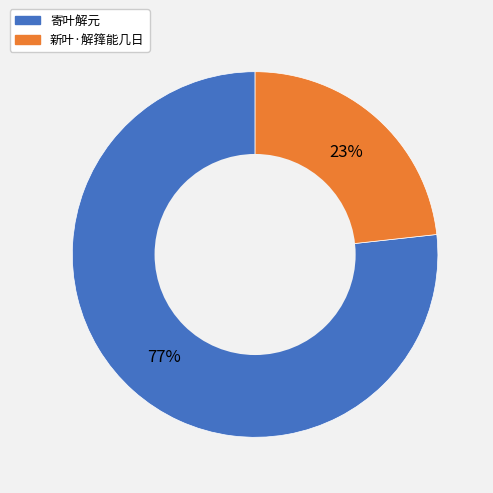

Combined, do 寄叶解元 and 新叶·解箨能几日 account for over 50%?

Yes